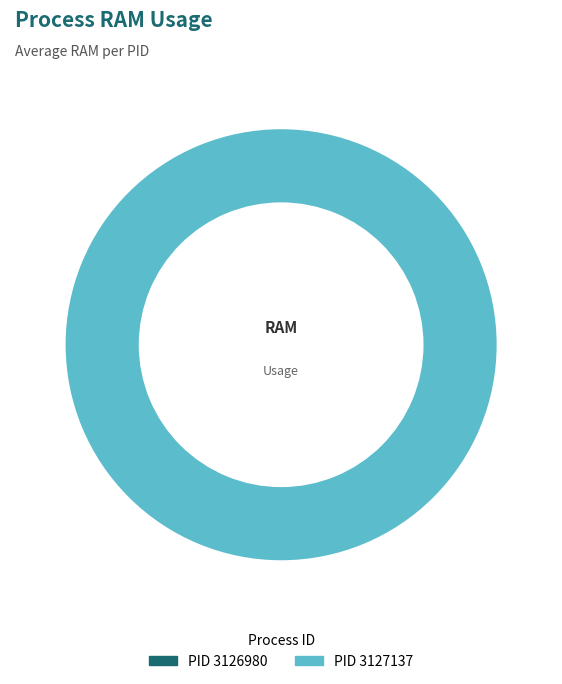

What percentage is the 3127137 slice, to the nearest percent?

100%